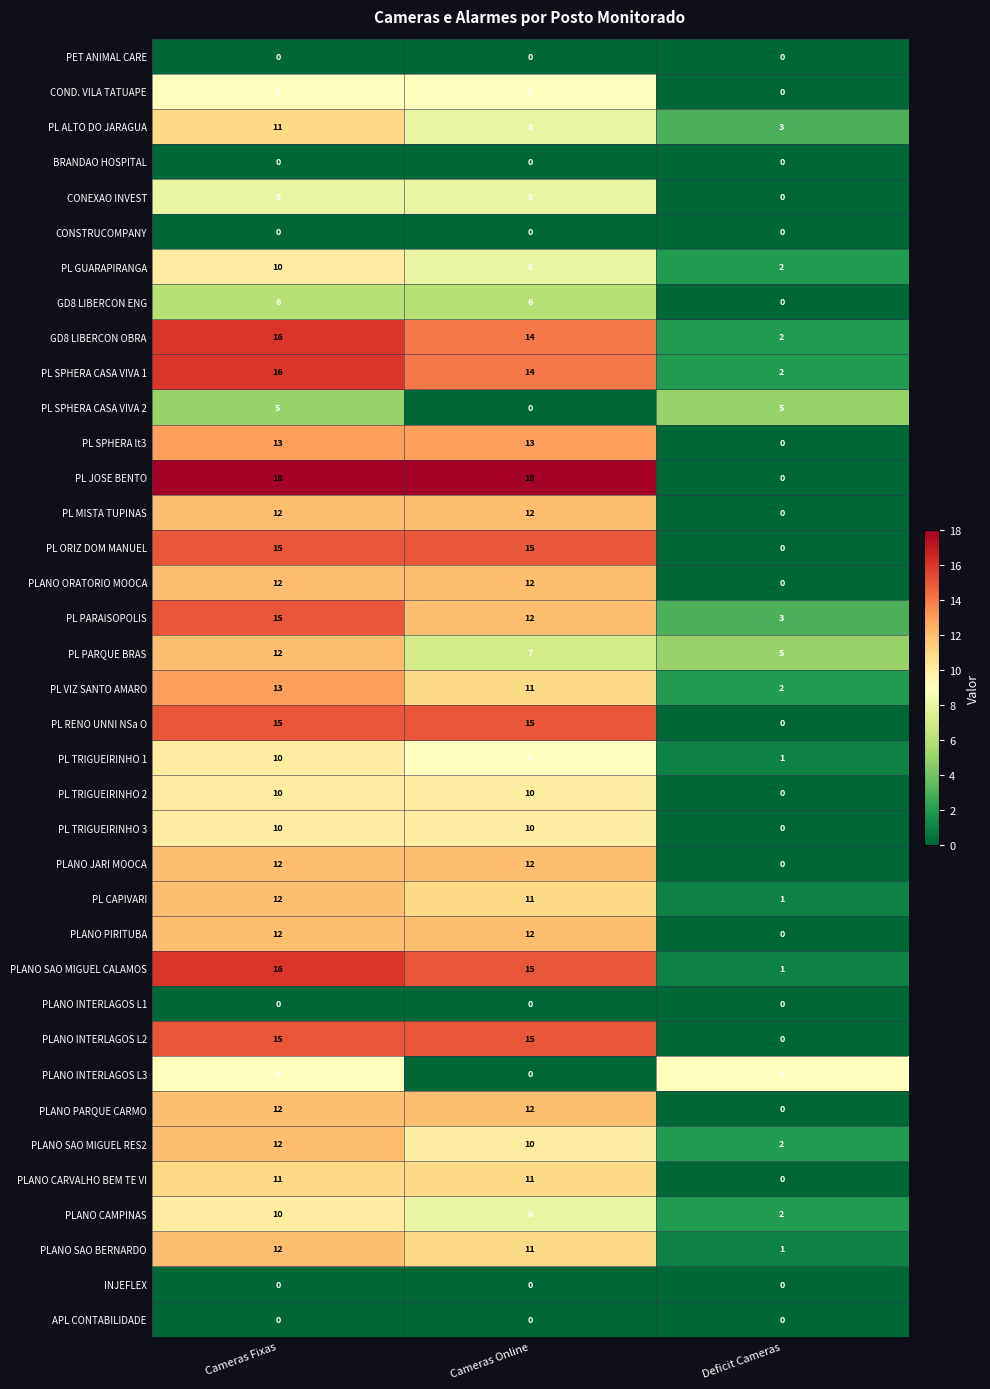

What is the highest value of the PL MISTA TUPINAS series?

12